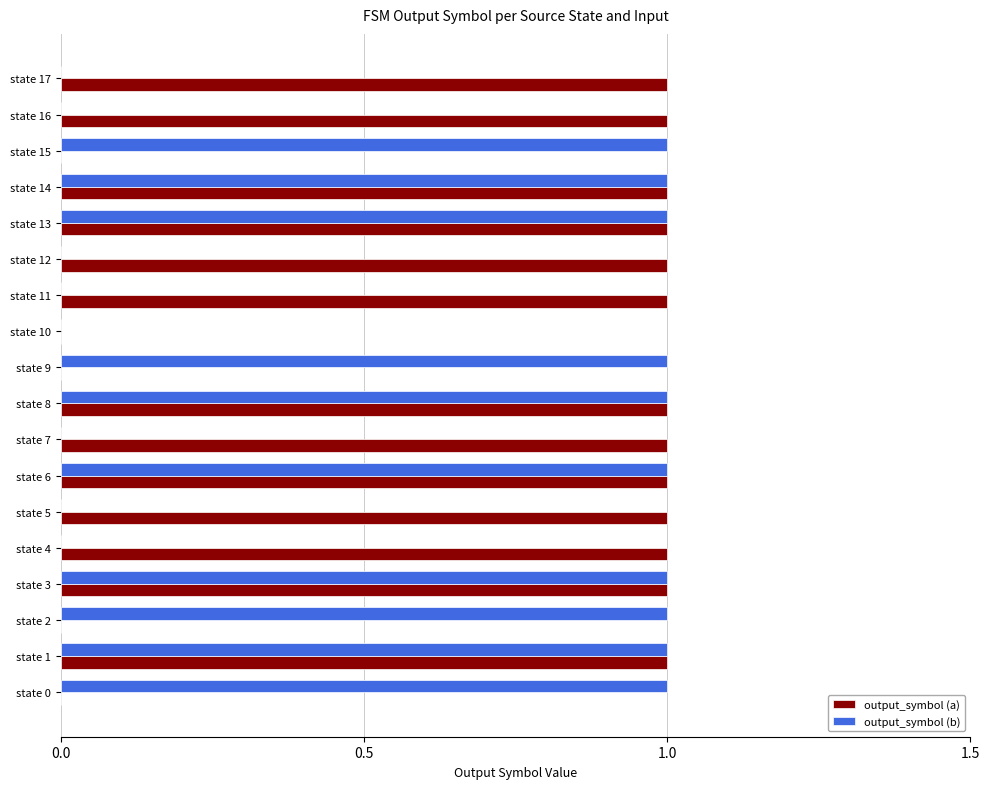

What is the average value of the output_symbol (b) series?

1